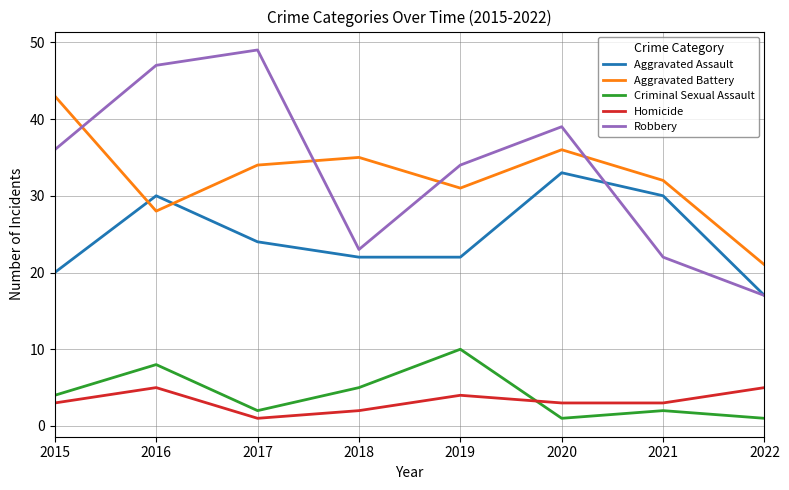

At which category is the sum across all series the highest?

2016